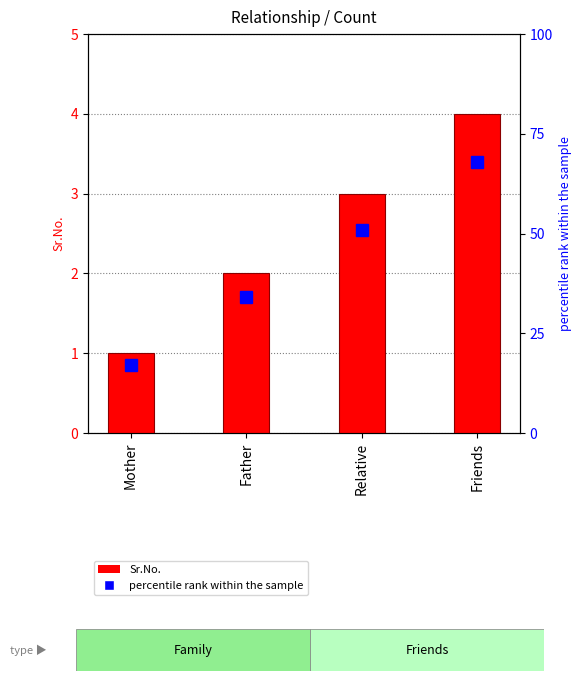

Count the values in the range 2 to 4.

3